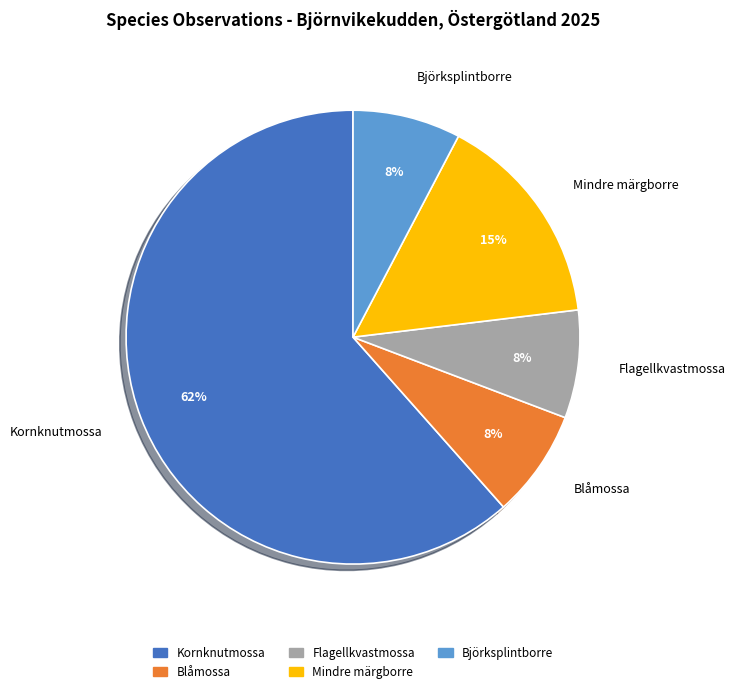

To the nearest percent, what portion does Mindre märgborre represent?

15%